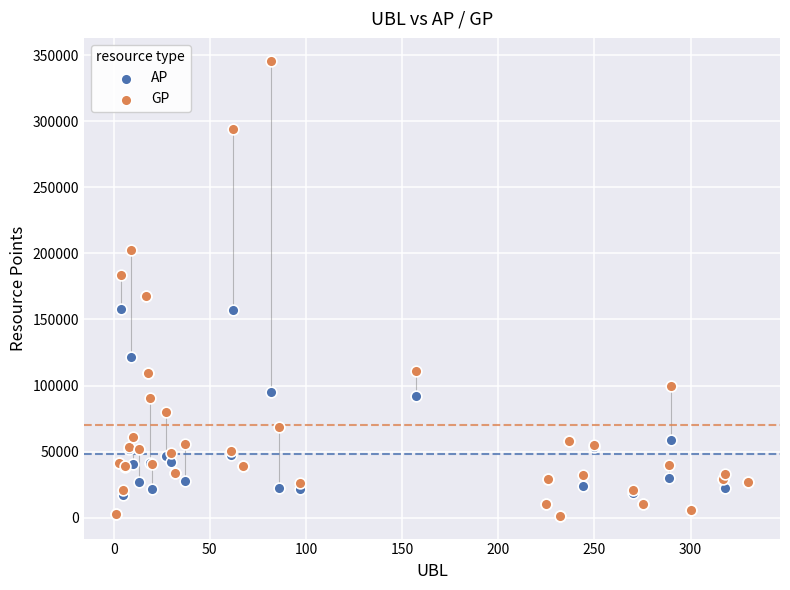

Which series reaches the maximum Y coordinate?

GP